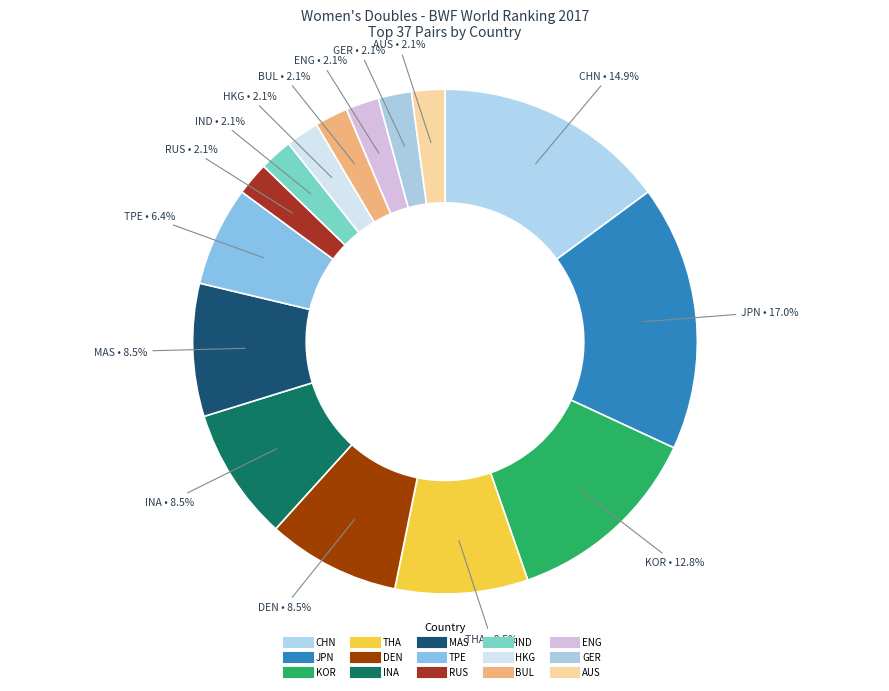

Count the number of slices in the pie.

15